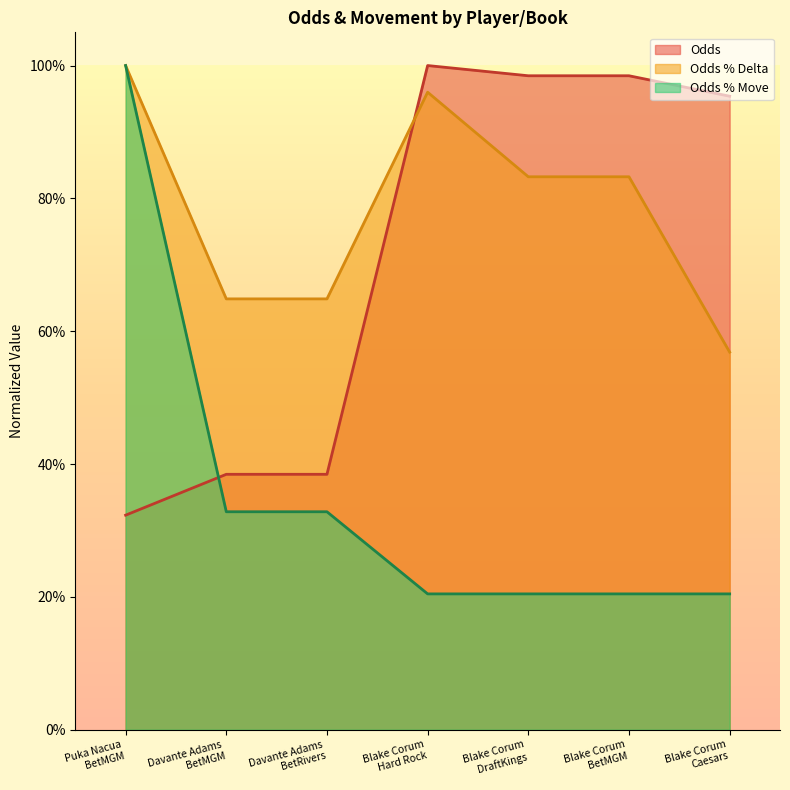

What is the sum of all Odds % Move values?

2.5